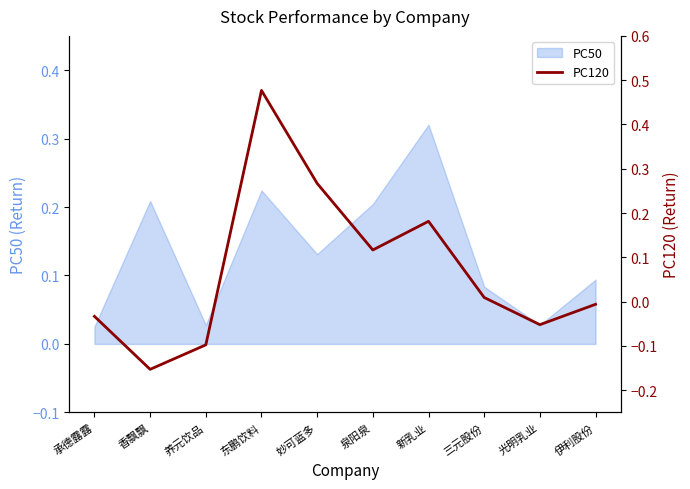

Which category has the highest value in the PC50 series?

新乳业